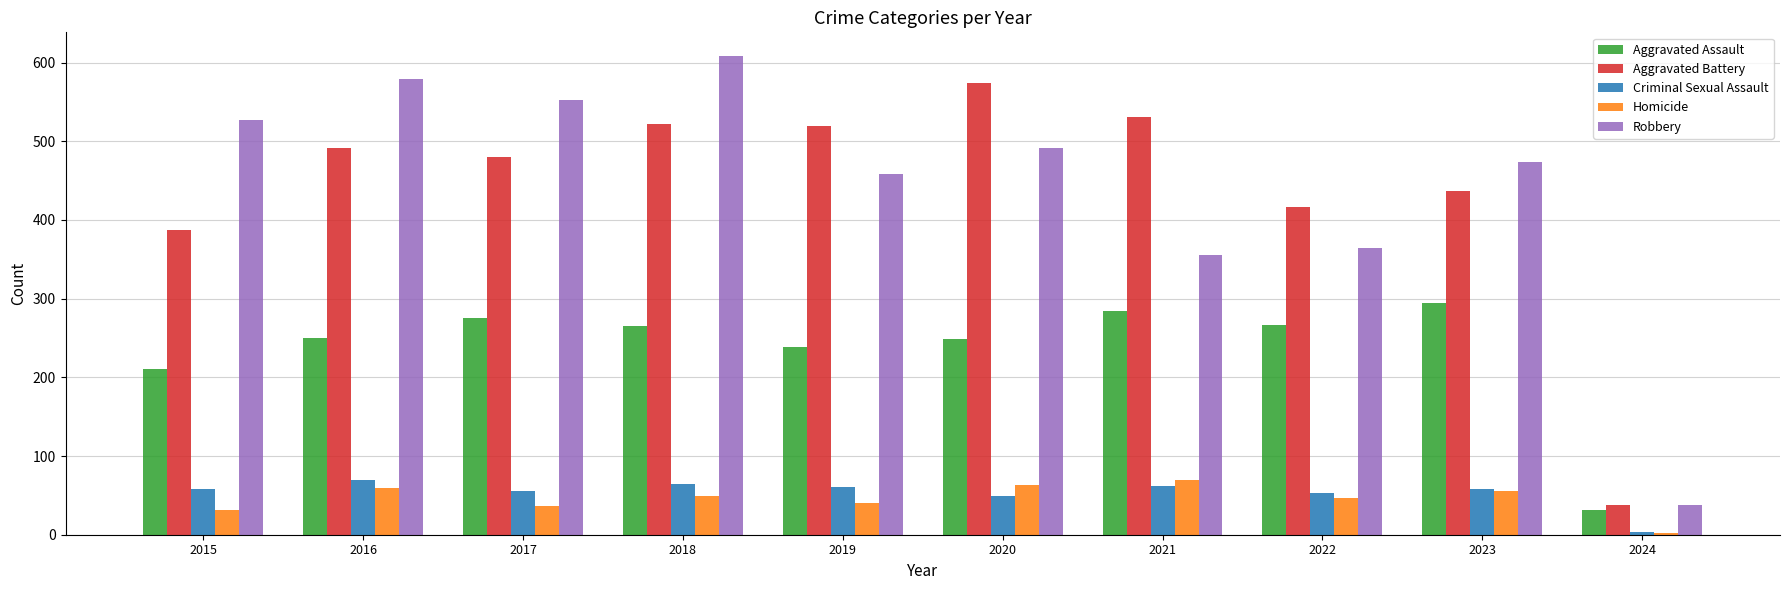

What is the maximum value for Aggravated Battery?

574